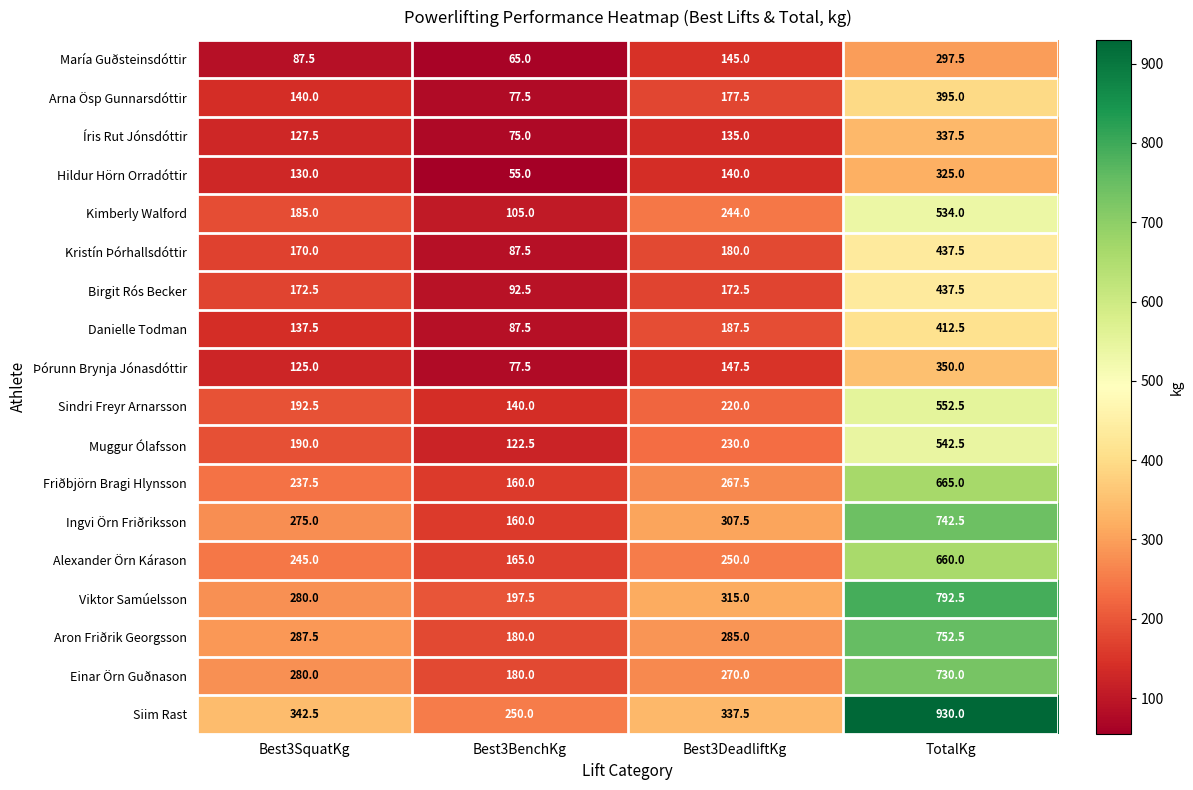

What is the sum of the Arna Ösp Gunnarsdóttir values at Best3SquatKg and Best3DeadliftKg?

317.5